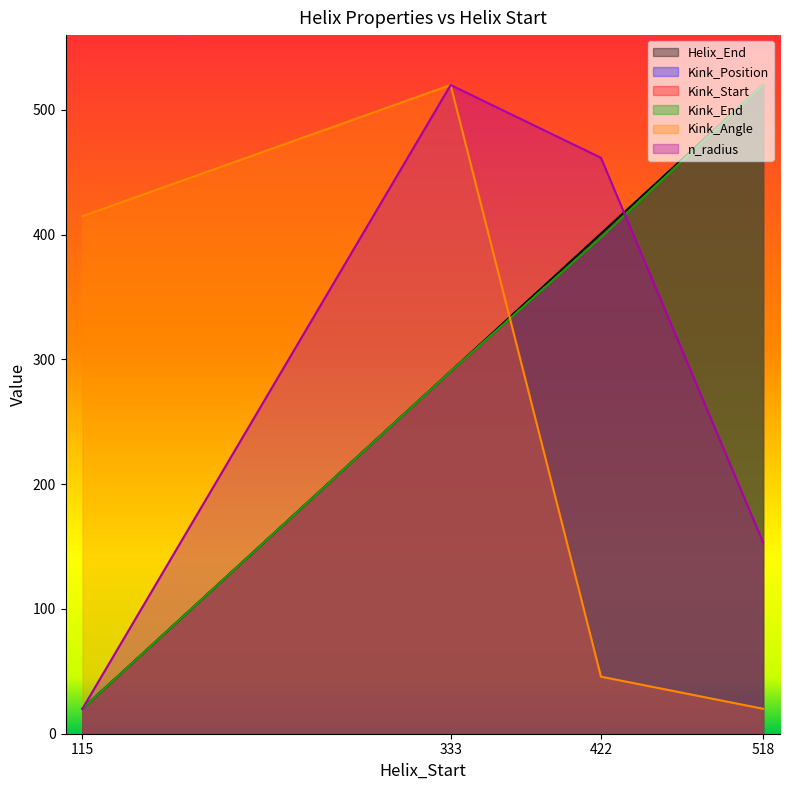

Reading left to right, what are all the values shown in this chart?

Helix_End: 115=20.0	333=290.5	422=400.9	518=520.0
Kink_Position: 115=20.0	333=290.4	422=397.8	518=520.0
Kink_Start: 115=20.0	333=290.4	422=397.8	518=520.0
Kink_End: 115=20.0	333=290.4	422=397.8	518=520.0
Kink_Angle: 115=414.8	333=520.0	422=45.7	518=20.0
n_radius: 115=20.0	333=520.0	422=461.7	518=153.3